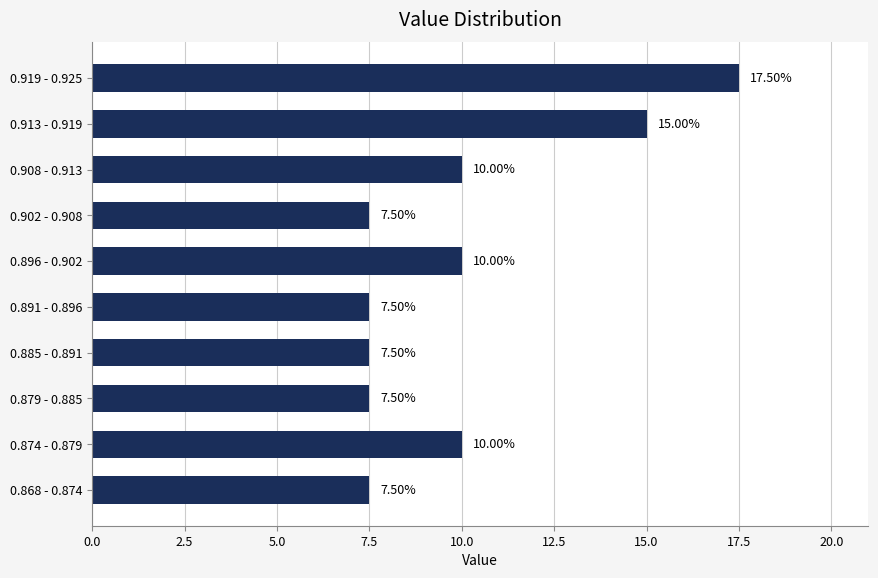

Approximately how many times larger is the value at 0.908 - 0.913 compared to 0.891 - 0.896?

1.3